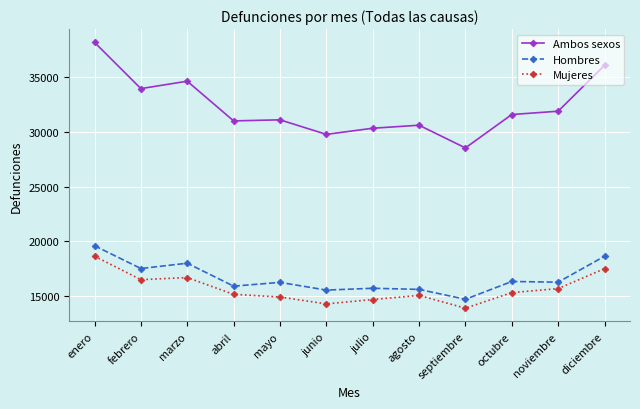

What are all the series names shown in the legend?

Ambos sexos, Hombres, Mujeres